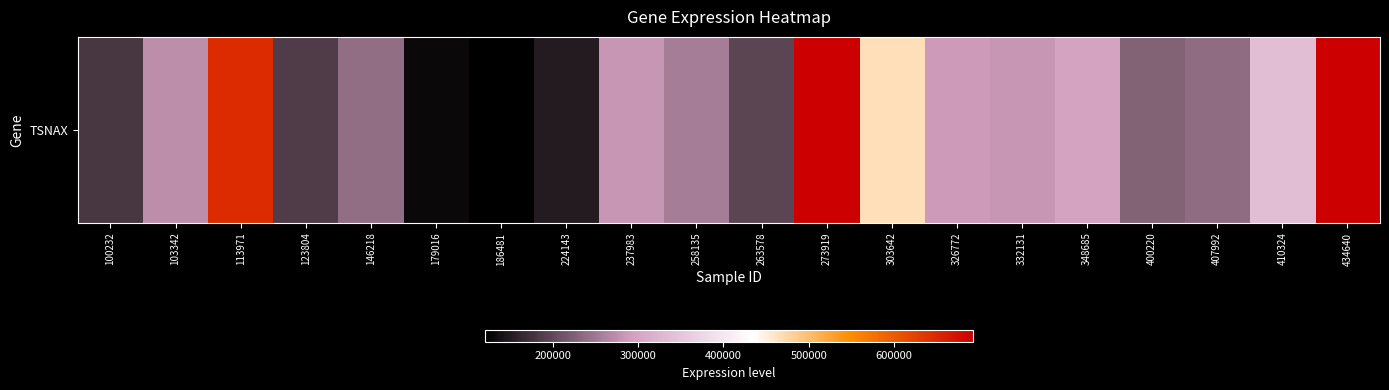

What is the difference between the maximum and minimum values?

571908